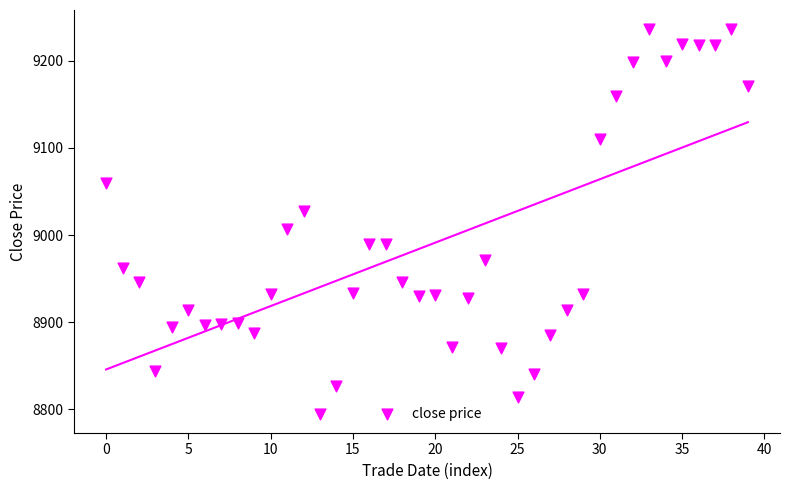

What Y value in the scatter plot is closest to 9015?

9007